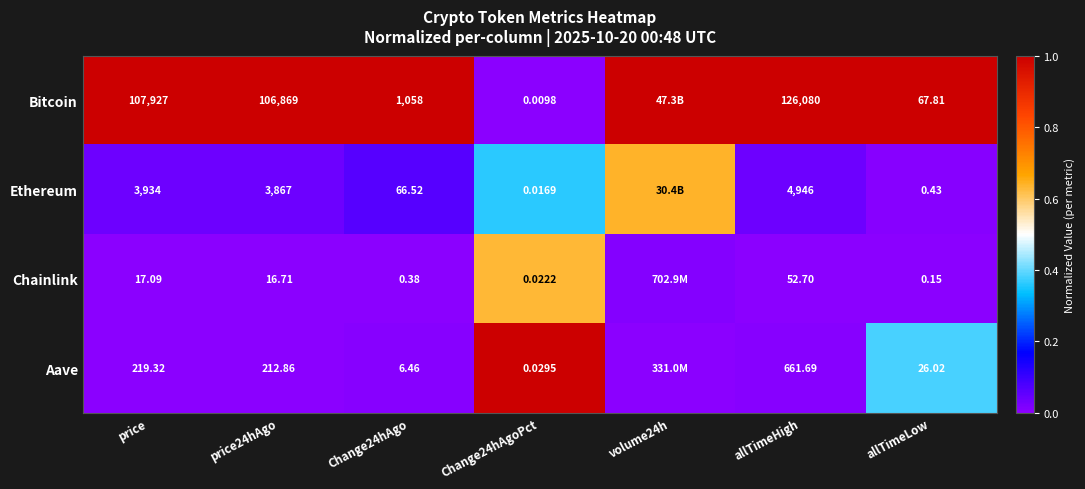

Rank the series at Change24hAgoPct from highest to lowest value.

Aave, Chainlink, Ethereum, Bitcoin